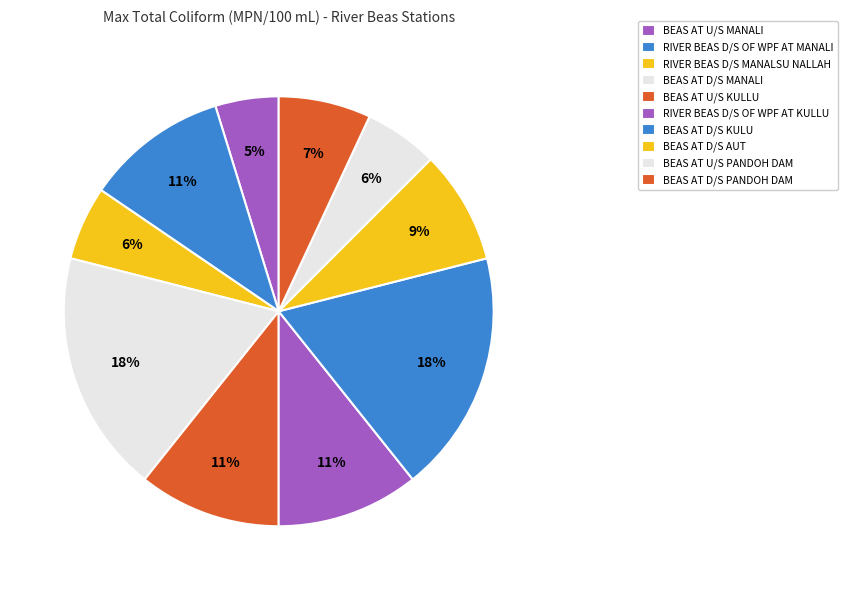

Count the number of slices in the pie.

10